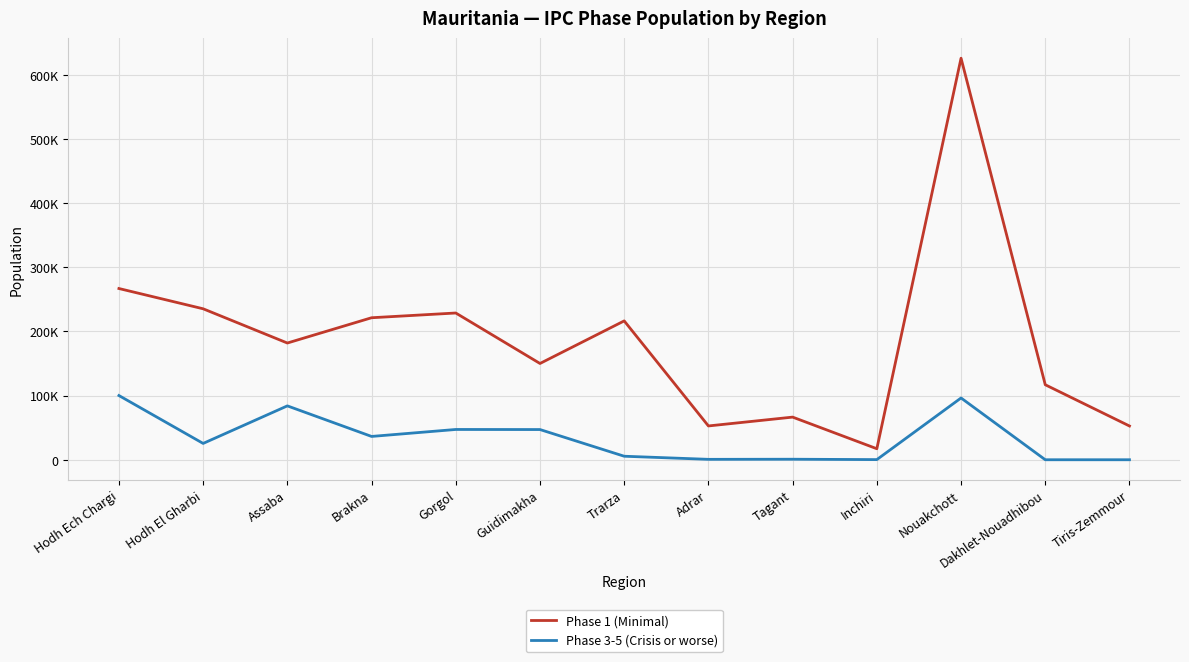

List the series in order of their peak value, lowest first.

Phase 3-5 (Crisis or worse), Phase 1 (Minimal)